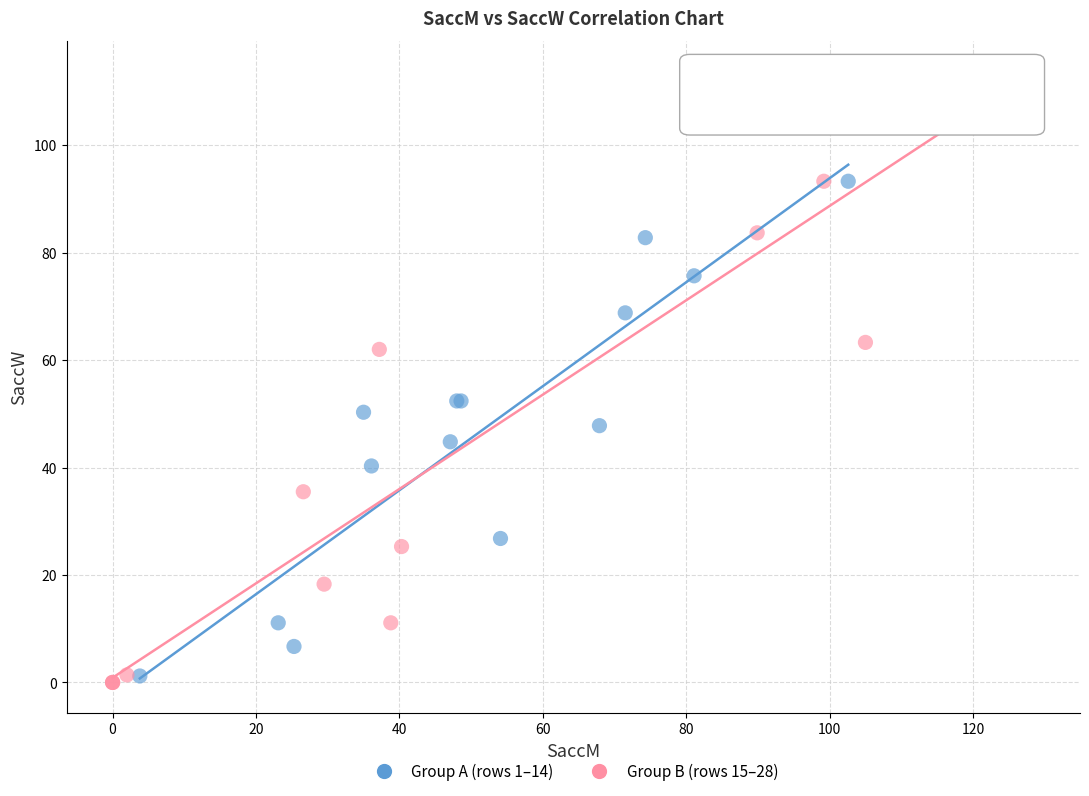

Which series contains the highest Y value?

Group B (rows 15–28)